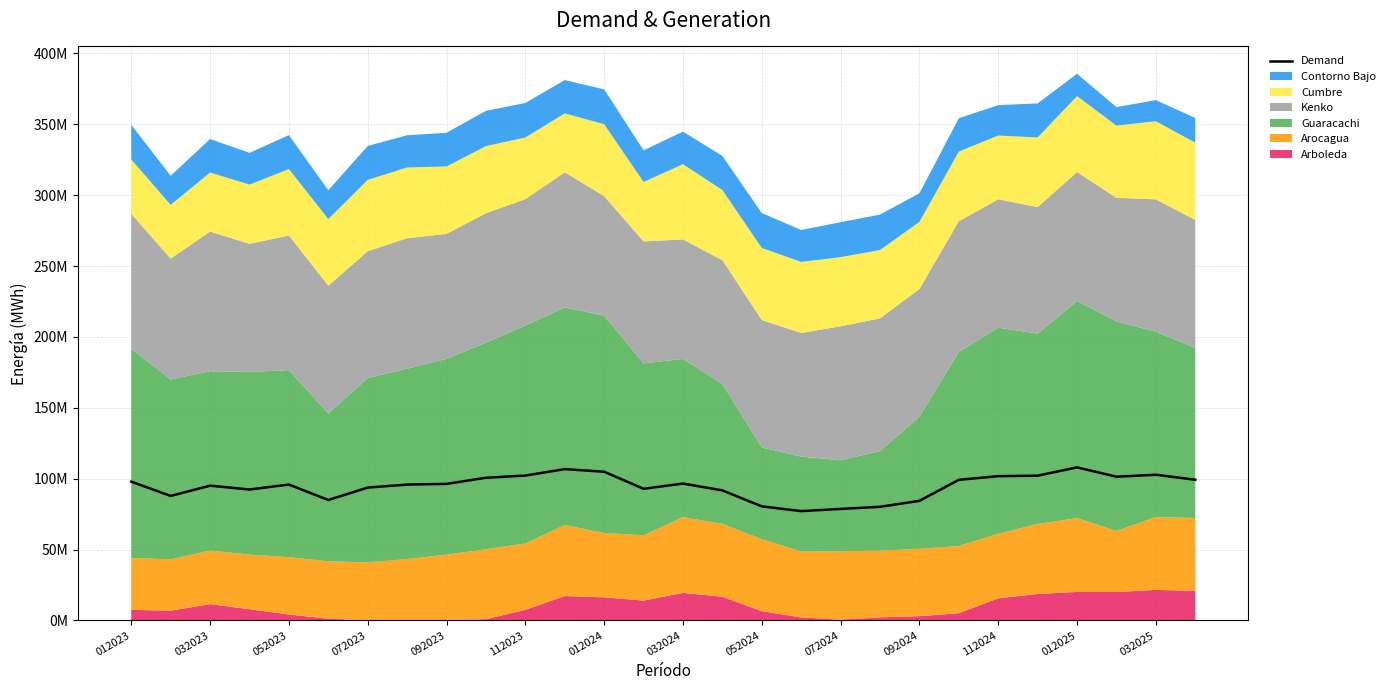

What is the change in value from 032023 to 052024?

-14623120.1